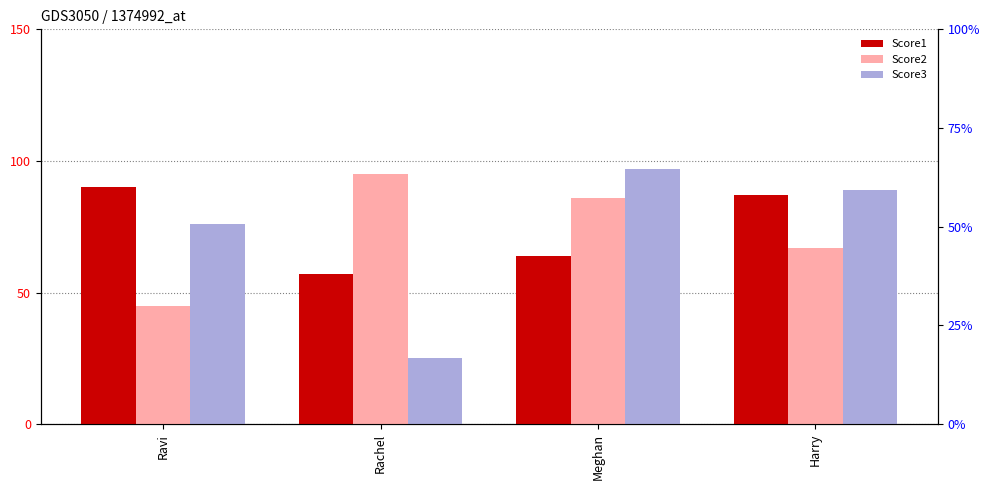

Reading left to right, transcribe all the data shown in this chart.

Score1: Ravi=90	Rachel=57	Meghan=64	Harry=87
Score2: Ravi=45	Rachel=95	Meghan=86	Harry=67
Score3: Ravi=76	Rachel=25	Meghan=97	Harry=89